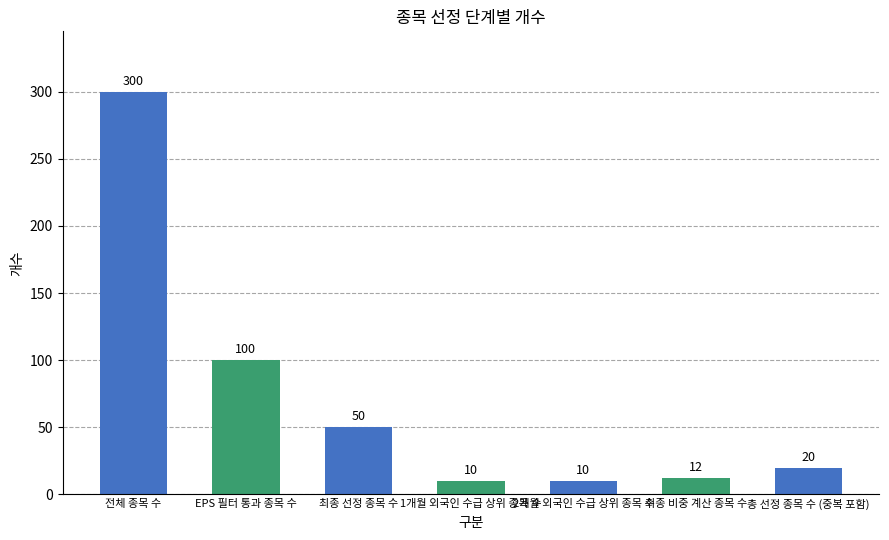

Is it true that the value at 전체 종목 수 is 162?

False